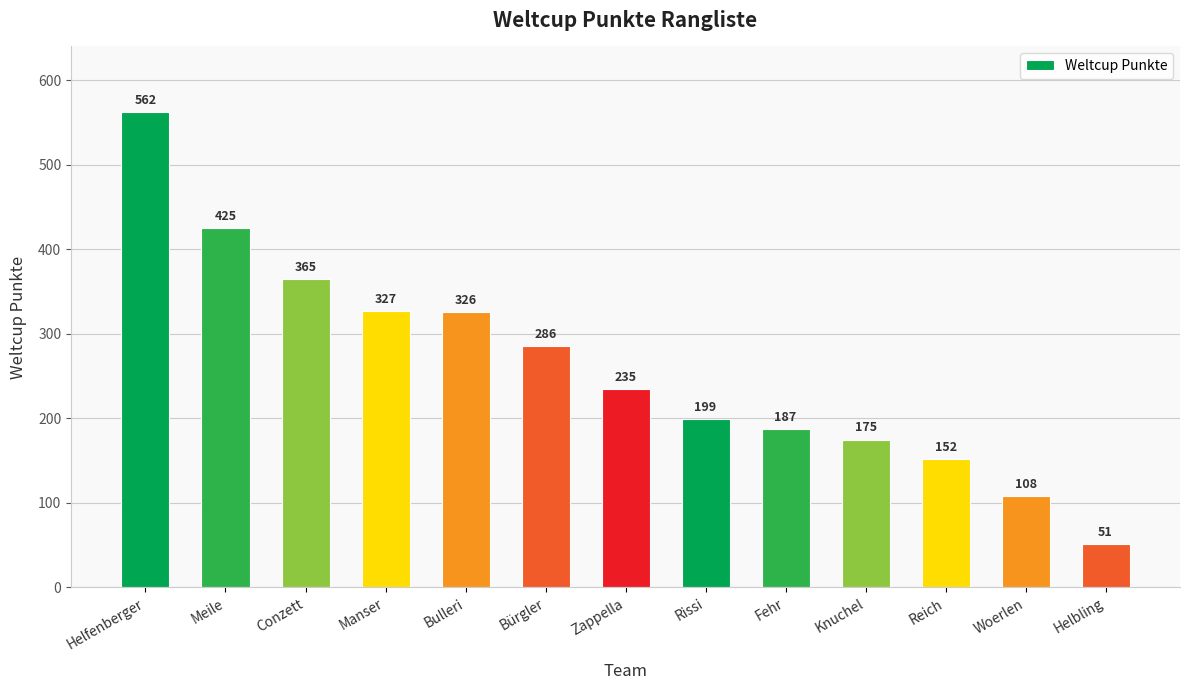

The value at Fehr is 316. True or false?

False